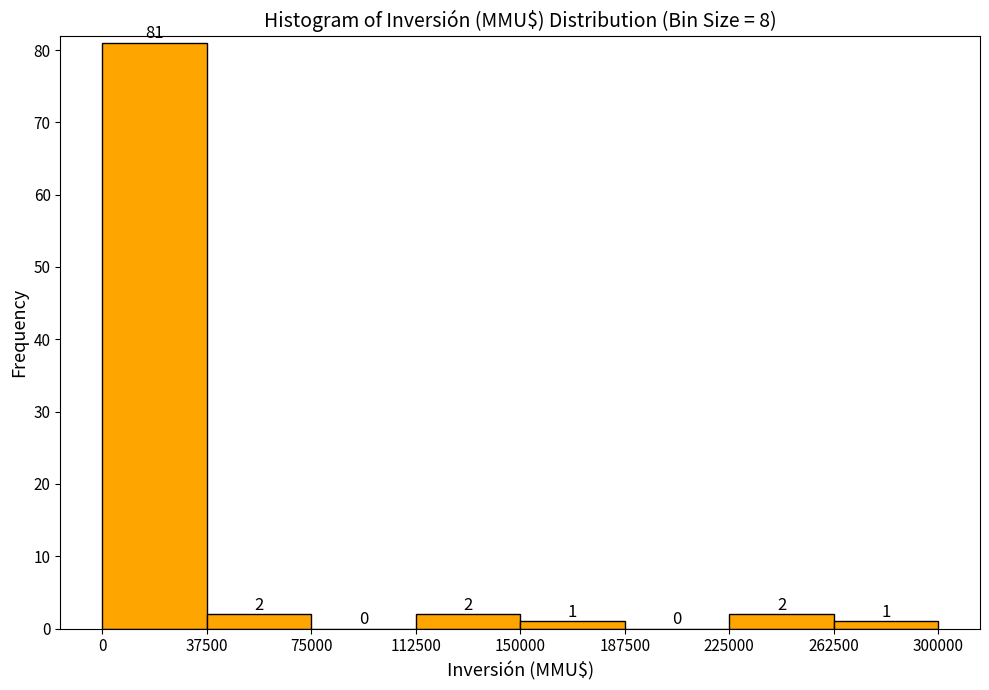

Over which range of the x-axis is the bar tallest?

0 to 37500